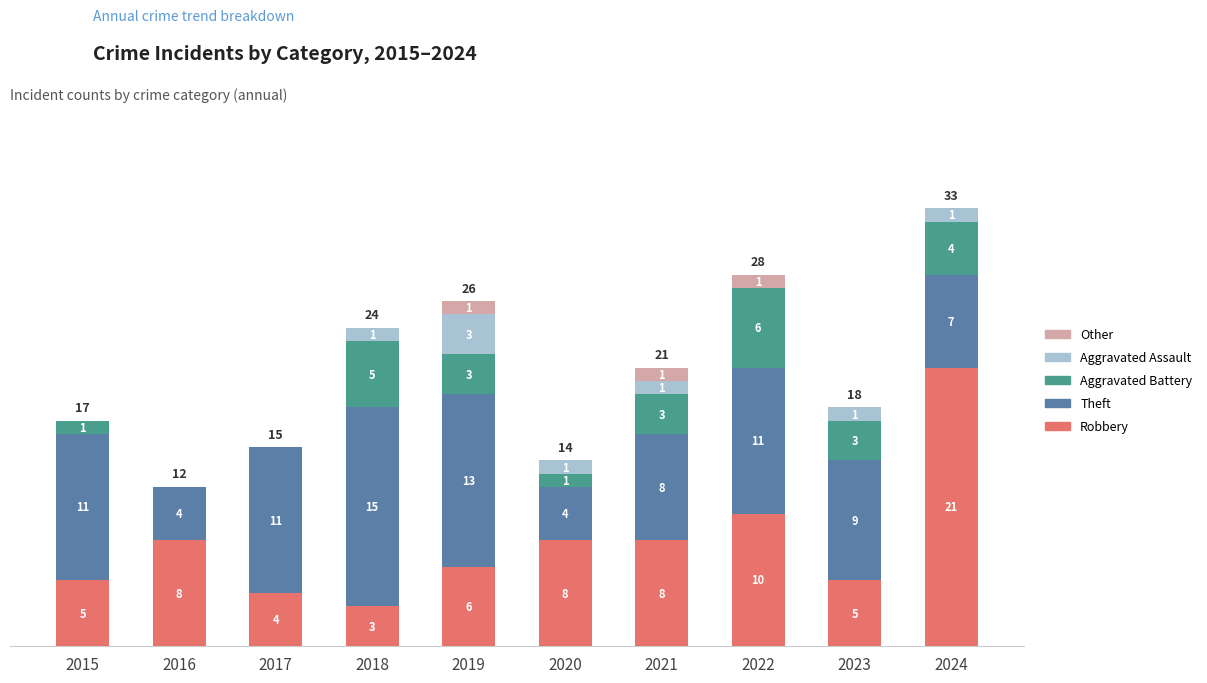

Are the bars grouped side by side (vs. stacked)?

No